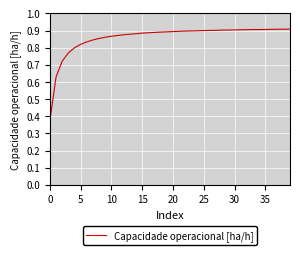

True or false: there are more than 0 points higher than both neighbors.

True